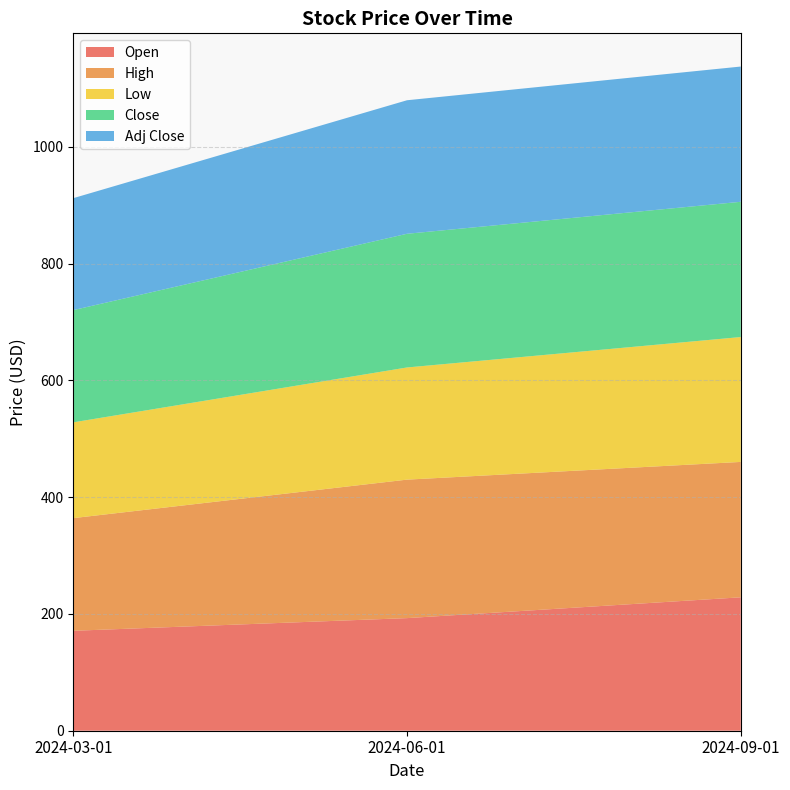

Reading right to left, what are all the values shown in this chart?

Open: 2024-09-01=228.6	2024-06-01=192.9	2024-03-01=171.2
High: 2024-09-01=231.9	2024-06-01=237.2	2024-03-01=193.0
Low: 2024-09-01=213.9	2024-06-01=192.1	2024-03-01=164.1
Close: 2024-09-01=231.7	2024-06-01=229.0	2024-03-01=192.2
Adj Close: 2024-09-01=231.7	2024-06-01=228.7	2024-03-01=191.8